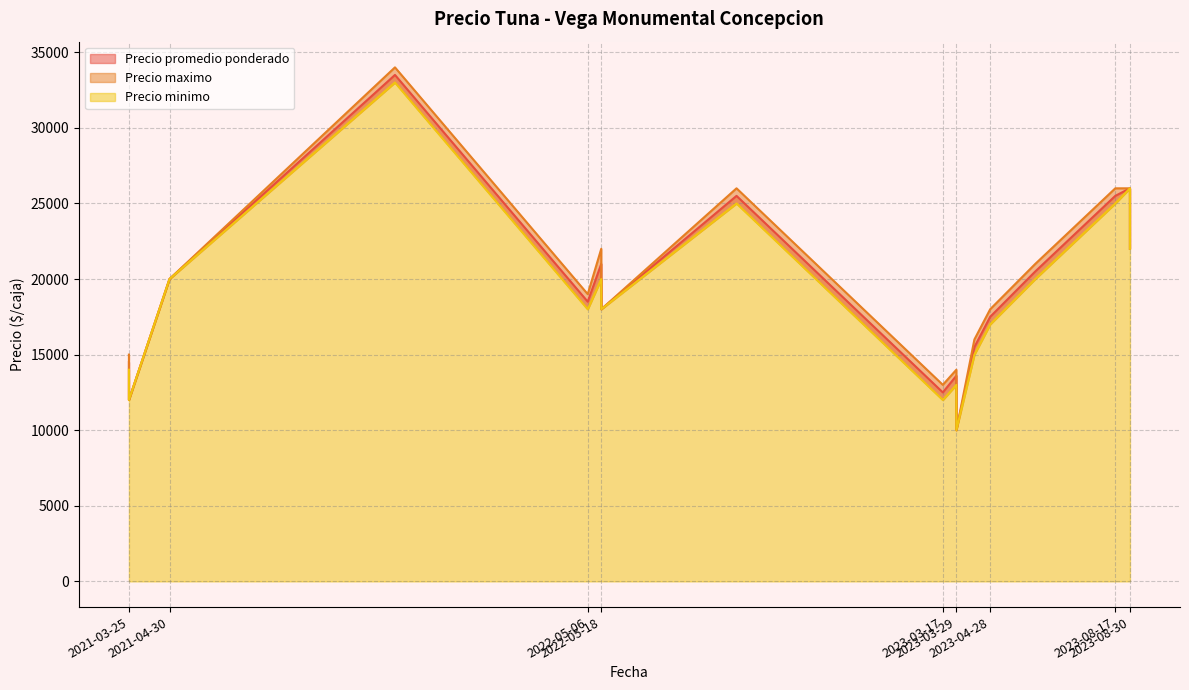

Rank the categories by Precio minimo value from highest to lowest.

2021-11-16, 2023-08-30, 2023-08-17, 2022-09-15, 2023-08-30, 2023-06-07, 2021-04-30, 2022-05-18, 2022-05-06, 2022-05-18, 2023-04-28, 2023-04-14, 2021-03-25, 2023-03-29, 2021-03-25, 2023-03-17, 2023-03-29